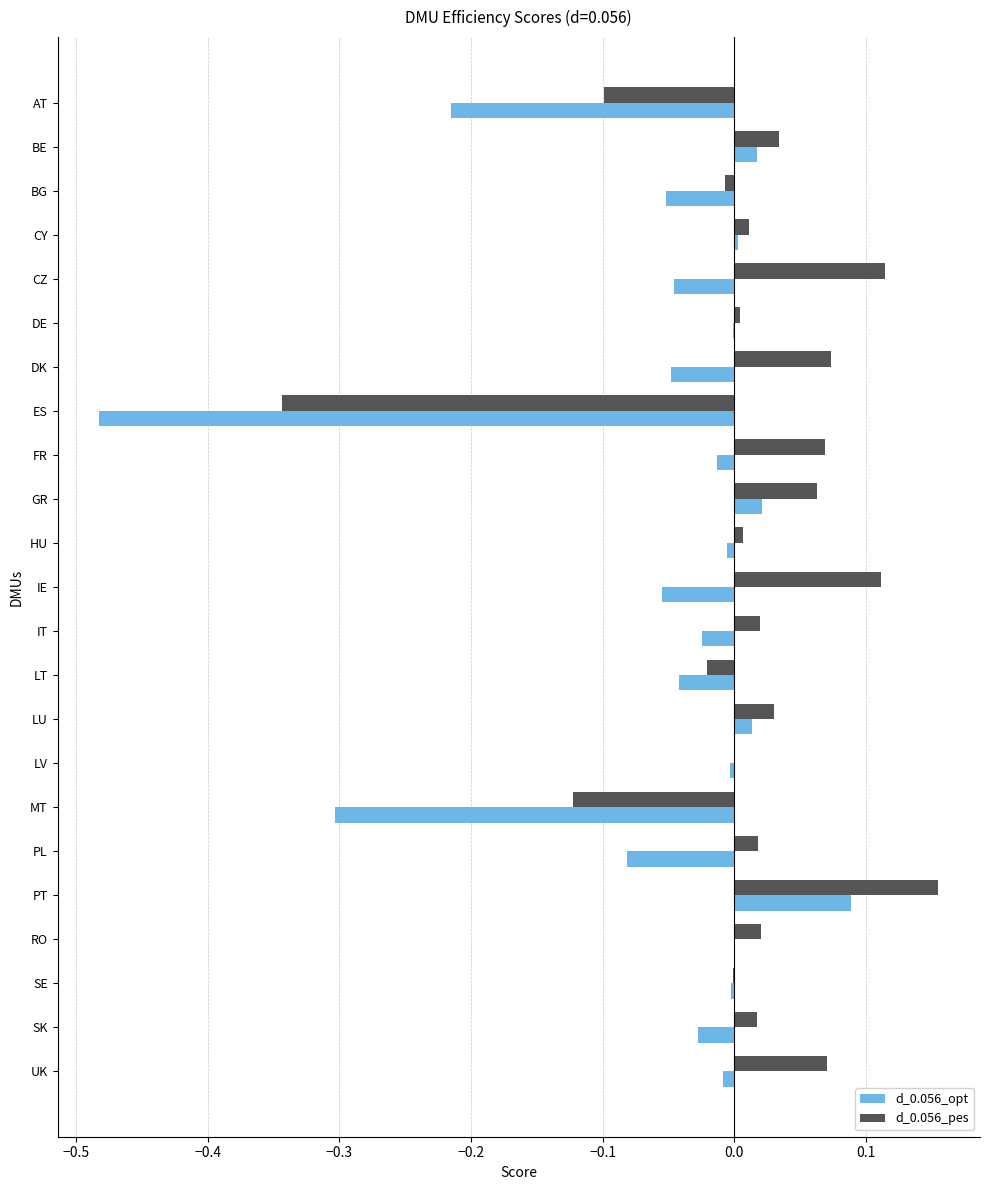

Which series changed the most between BE and PT?

d_0.056_pes